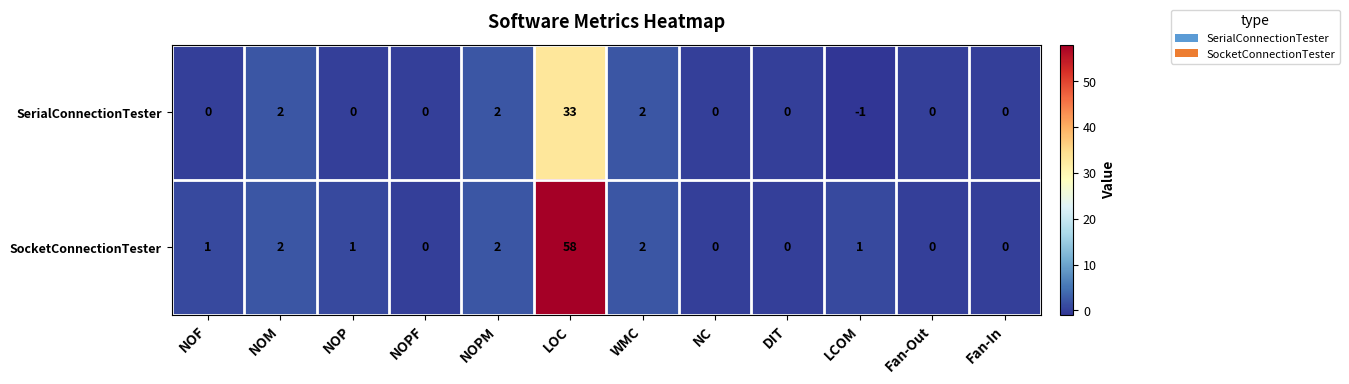

Which series has the widest spread of values?

SocketConnectionTester